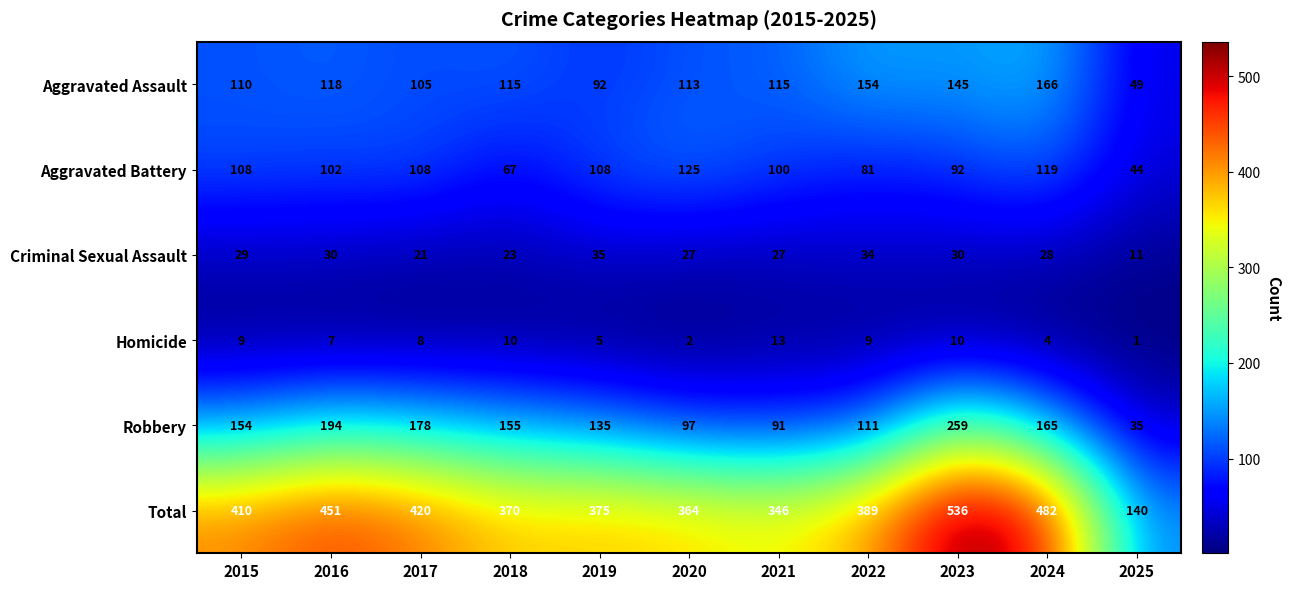

What is the sum of all Aggravated Battery values?

1054